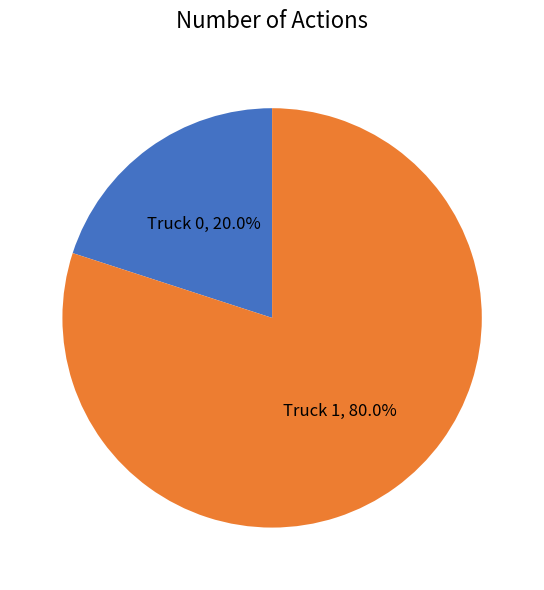

What is the majority slice?

Truck 1